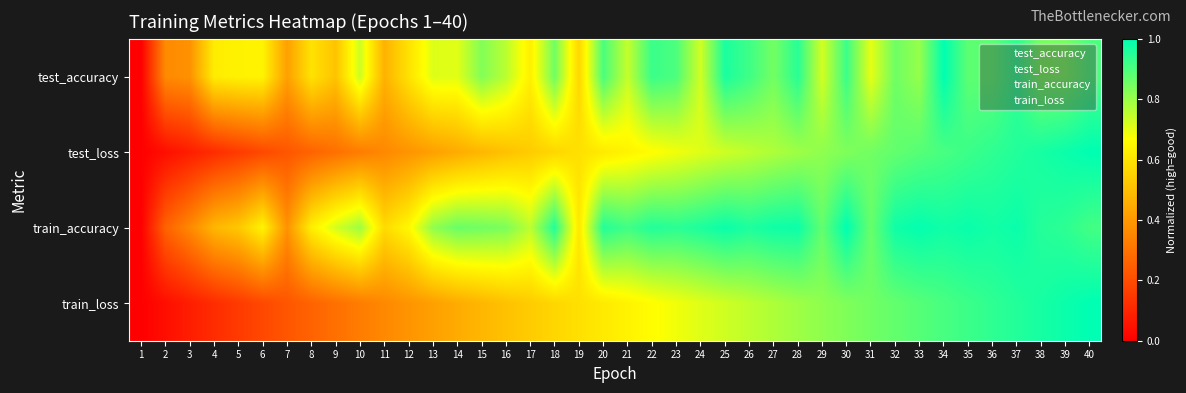

Reading right to left, extract all data points from this chart.

test_accuracy: 40=0.9	39=0.8	38=0.8	37=0.9	36=0.9	35=0.9	34=1.0	33=0.8	32=0.9	31=0.7	30=0.9	29=0.7	28=0.9	27=0.8	26=0.9	25=1.0	24=0.7	23=0.9	22=0.9	21=0.7	20=0.9	19=0.6	18=0.9	17=0.6	16=0.8	15=0.8	14=0.7	13=0.7	12=0.6	11=0.5	10=0.7	9=0.5	8=0.6	7=0.4	6=0.6	5=0.6	4=0.6	3=0.4	2=0.4	1=0.0
test_loss: 40=1.0	39=1.0	38=1.0	37=1.0	36=0.9	35=0.9	34=0.9	33=0.9	32=0.9	31=0.9	30=0.8	29=0.8	28=0.8	27=0.8	26=0.8	25=0.7	24=0.7	23=0.7	22=0.7	21=0.6	20=0.6	19=0.6	18=0.6	17=0.5	16=0.5	15=0.5	14=0.4	13=0.4	12=0.4	11=0.4	10=0.3	9=0.3	8=0.3	7=0.2	6=0.2	5=0.2	4=0.1	3=0.1	2=0.0	1=0.0
train_accuracy: 40=0.9	39=0.9	38=1.0	37=1.0	36=1.0	35=1.0	34=1.0	33=1.0	32=1.0	31=0.9	30=1.0	29=0.9	28=1.0	27=1.0	26=1.0	25=1.0	24=1.0	23=0.9	22=1.0	21=0.9	20=1.0	19=0.6	18=1.0	17=0.8	16=0.8	15=0.9	14=0.9	13=0.8	12=0.6	11=0.6	10=0.8	9=0.7	8=0.6	7=0.4	6=0.6	5=0.5	4=0.5	3=0.4	2=0.3	1=0.0
train_loss: 40=1.0	39=1.0	38=1.0	37=1.0	36=0.9	35=0.9	34=0.9	33=0.9	32=0.9	31=0.9	30=0.8	29=0.8	28=0.8	27=0.8	26=0.8	25=0.7	24=0.7	23=0.7	22=0.7	21=0.6	20=0.6	19=0.6	18=0.6	17=0.5	16=0.5	15=0.5	14=0.4	13=0.4	12=0.4	11=0.4	10=0.3	9=0.3	8=0.3	7=0.2	6=0.2	5=0.2	4=0.1	3=0.1	2=0.0	1=0.0